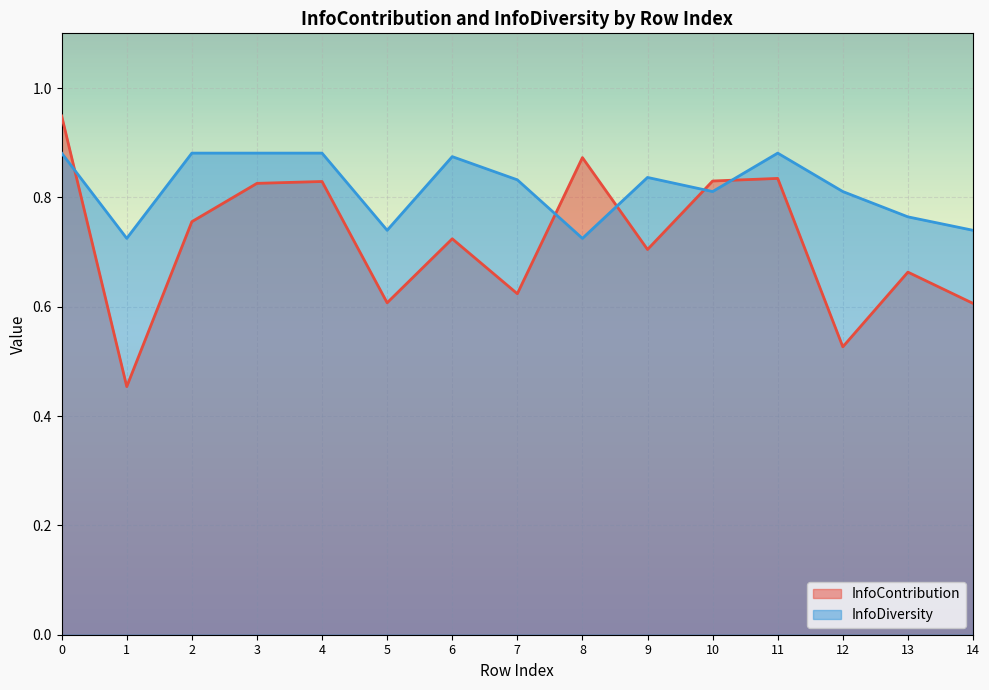

What are all the series names shown in the legend?

InfoContribution, InfoDiversity